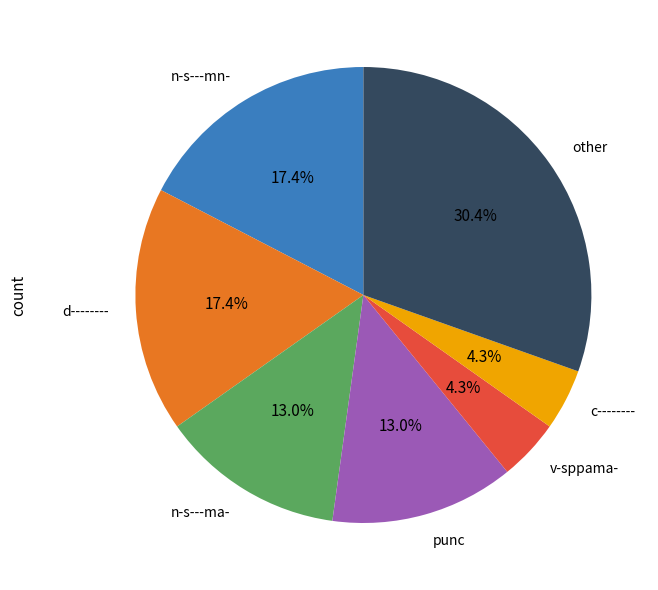

What is the total percentage of other and v-sppama-?

34.8%